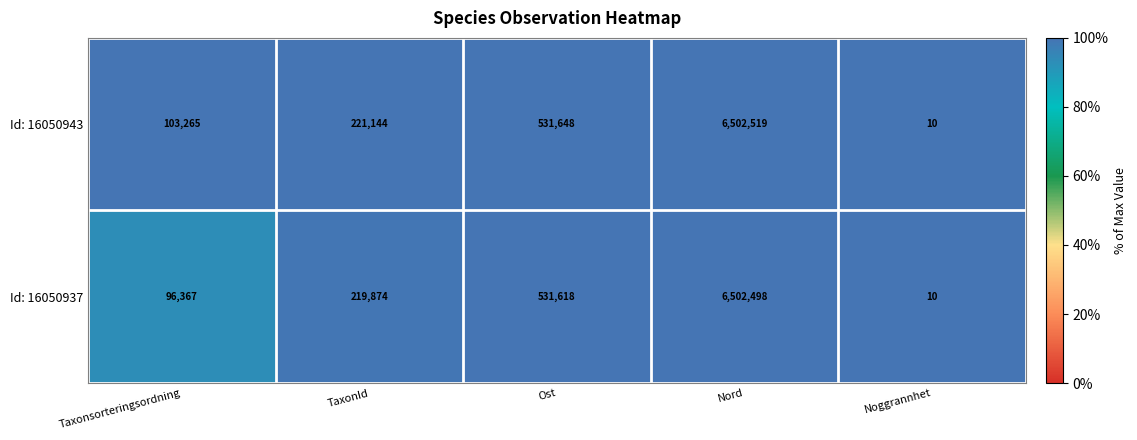

Reading right to left, list all the values displayed in this chart.

Id: 16050943: 10	6502519	531648	221144	103265
Id: 16050937: 10	6502498	531618	219874	96367